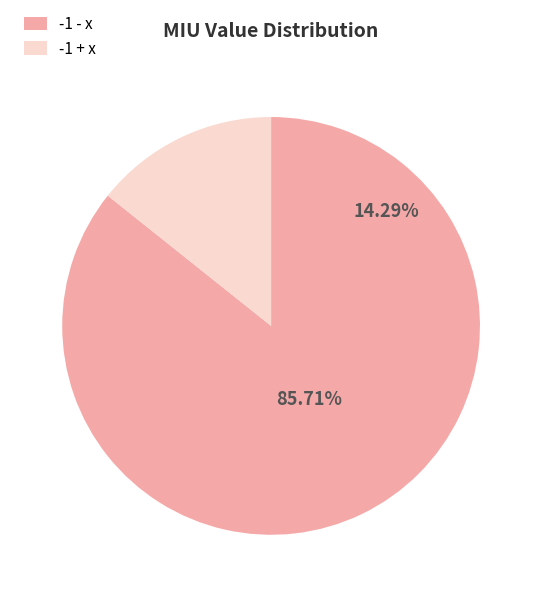

Between -1 - x and -1 + x, which is larger?

-1 - x